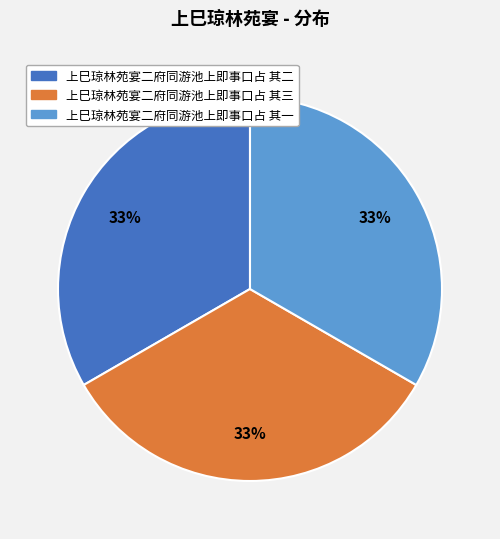

Is it true that 上巳琼林苑宴二府同游池上即事口占 其一 is 40% of the pie?

False